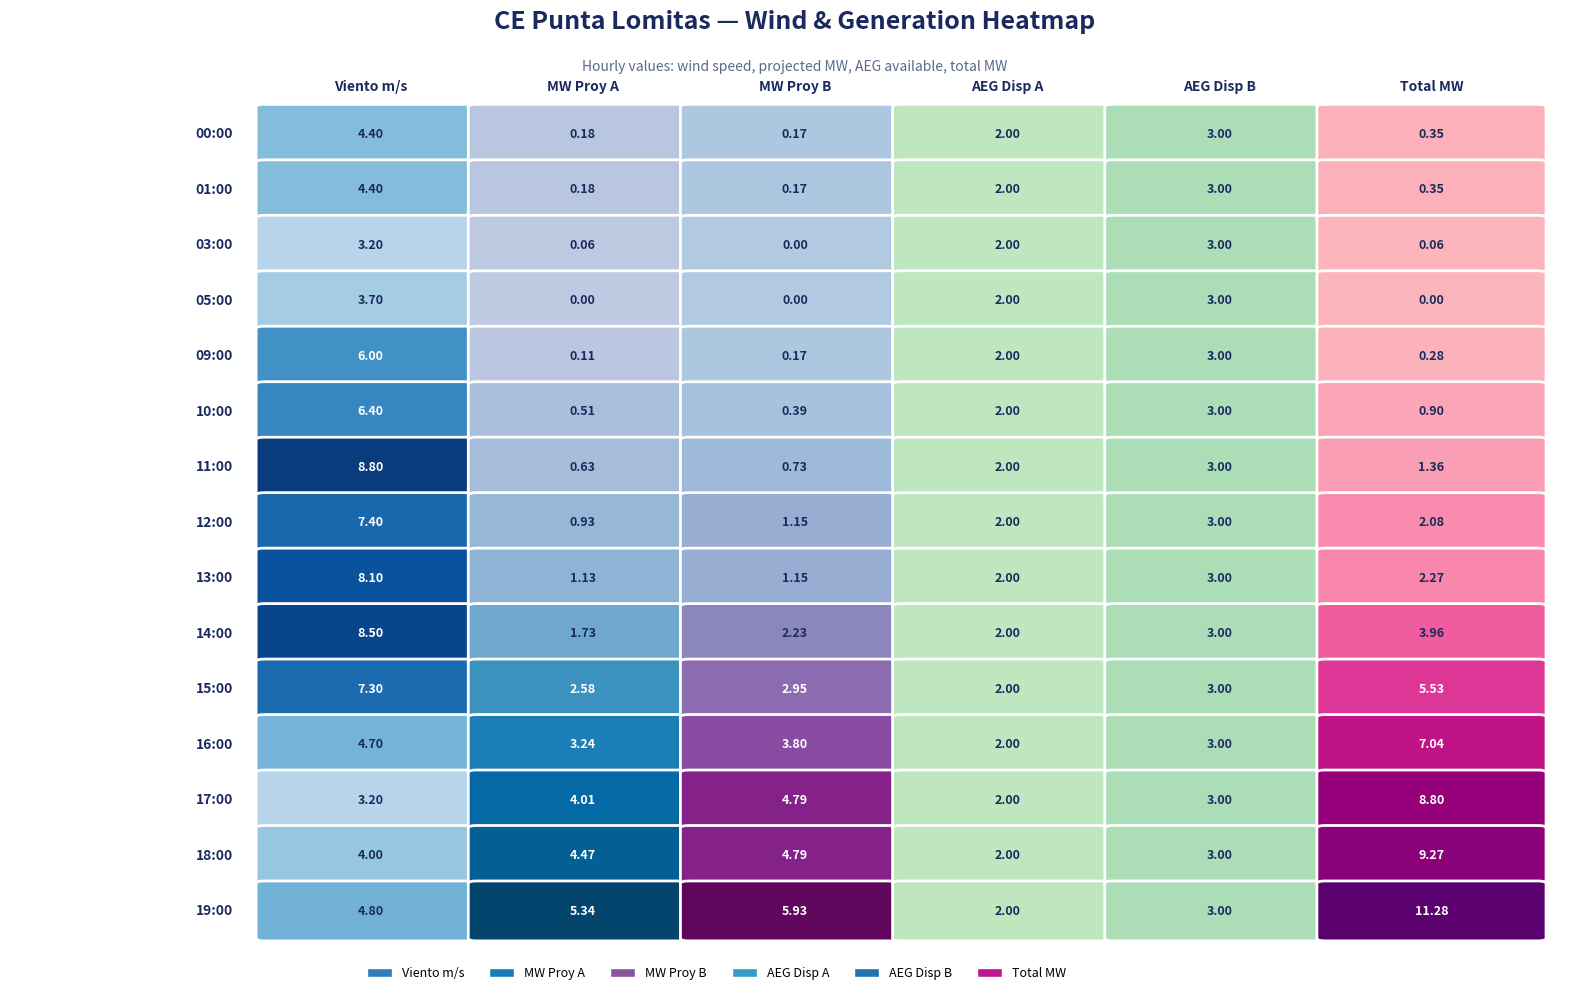

Is the value of 19:00 at 1 greater than the value of 12:00 at 5?

Yes